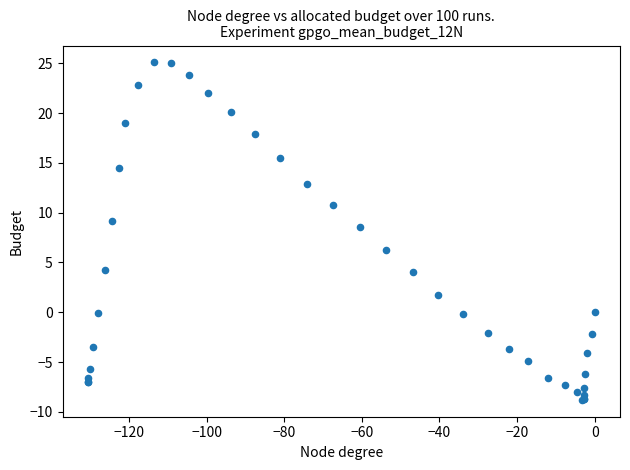

What Y value in the scatter plot is closest to 8?

8.6